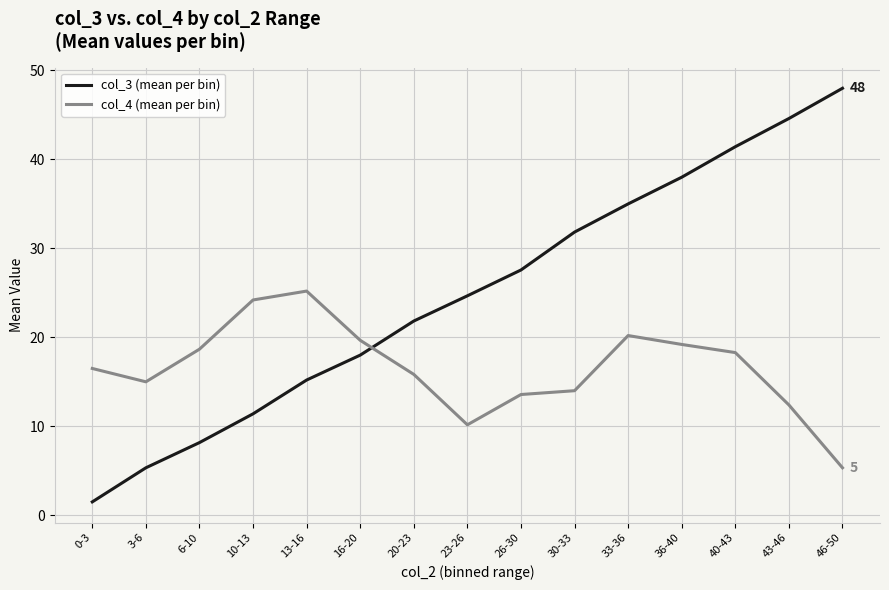

How many interior local peaks does the col_4 (mean per bin) series have?

2